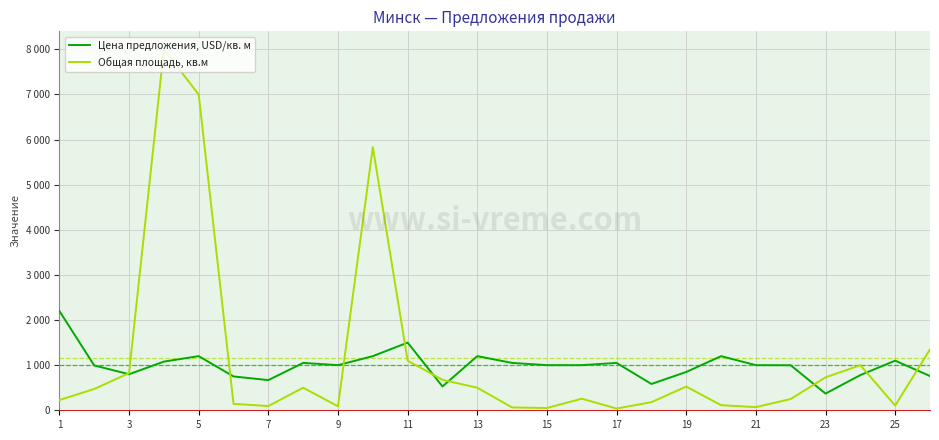

What are all the series names shown in the legend?

Цена предложения, USD/кв. м, Общая площадь, кв.м